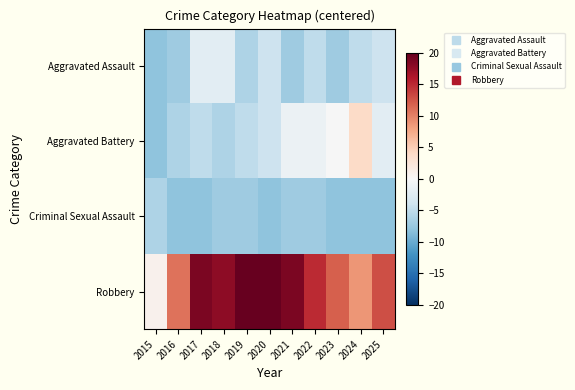

Which series has the largest range (max minus min)?

Robbery